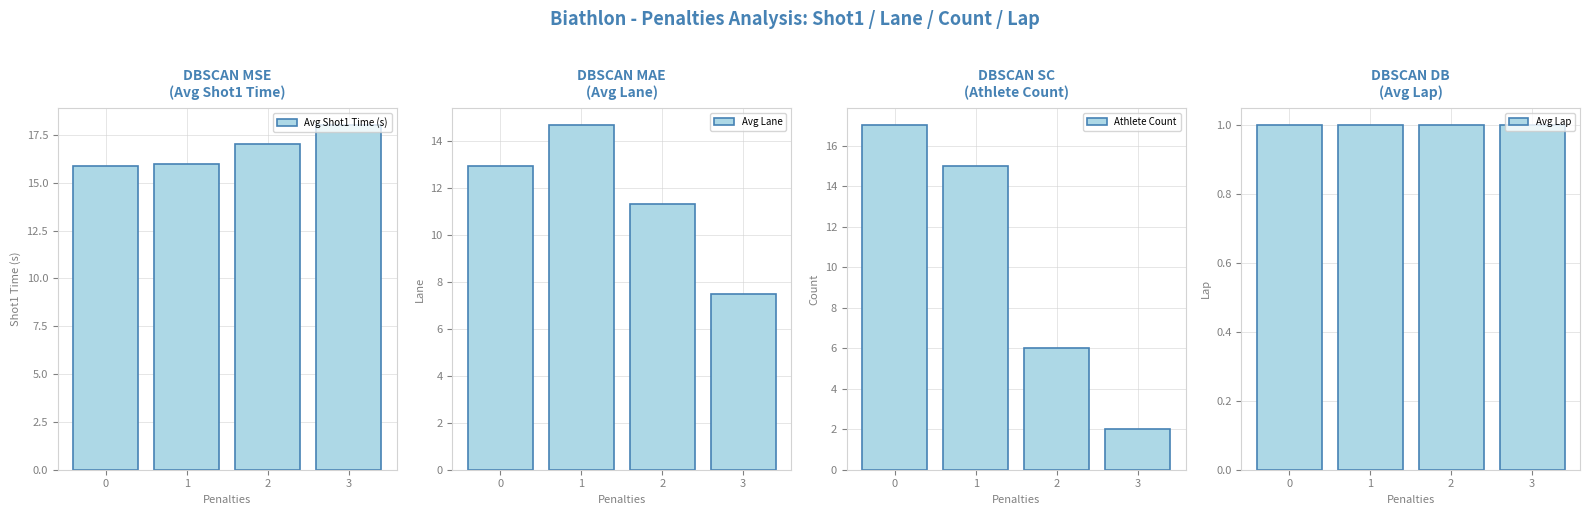

What is the difference between the maximum and minimum values in the Athlete Count series?

15